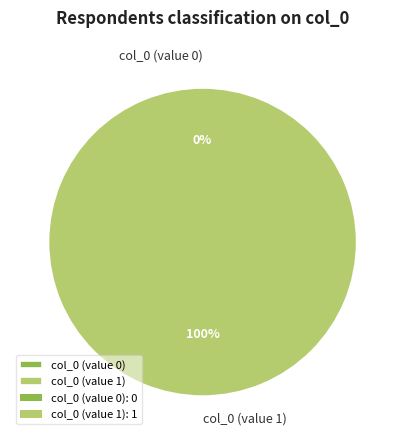

True or false: col_0 (value 0) accounts for 1% of the total.

False